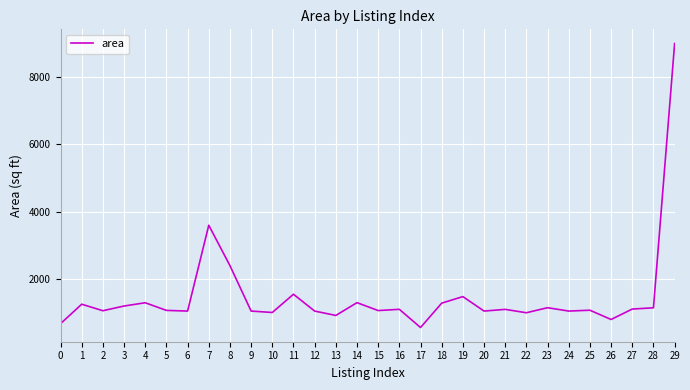

What is the difference between the maximum and minimum values?

8439